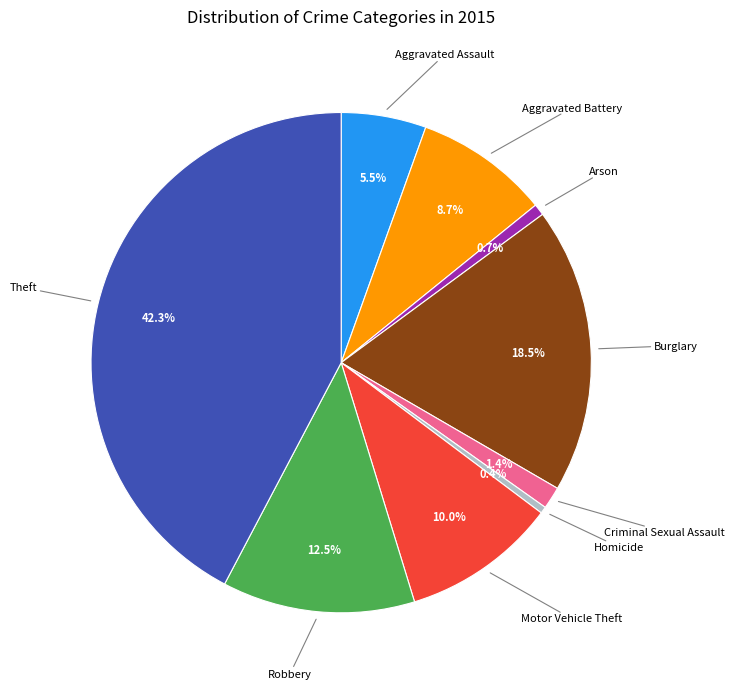

Does any single category account for the majority?

No